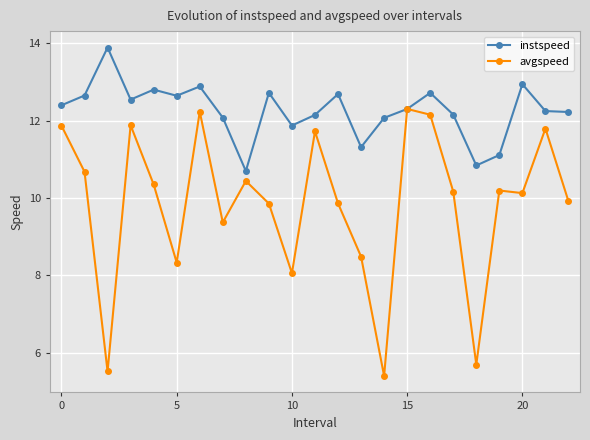

Rank the series by their maximum value, from highest to lowest.

instspeed, avgspeed